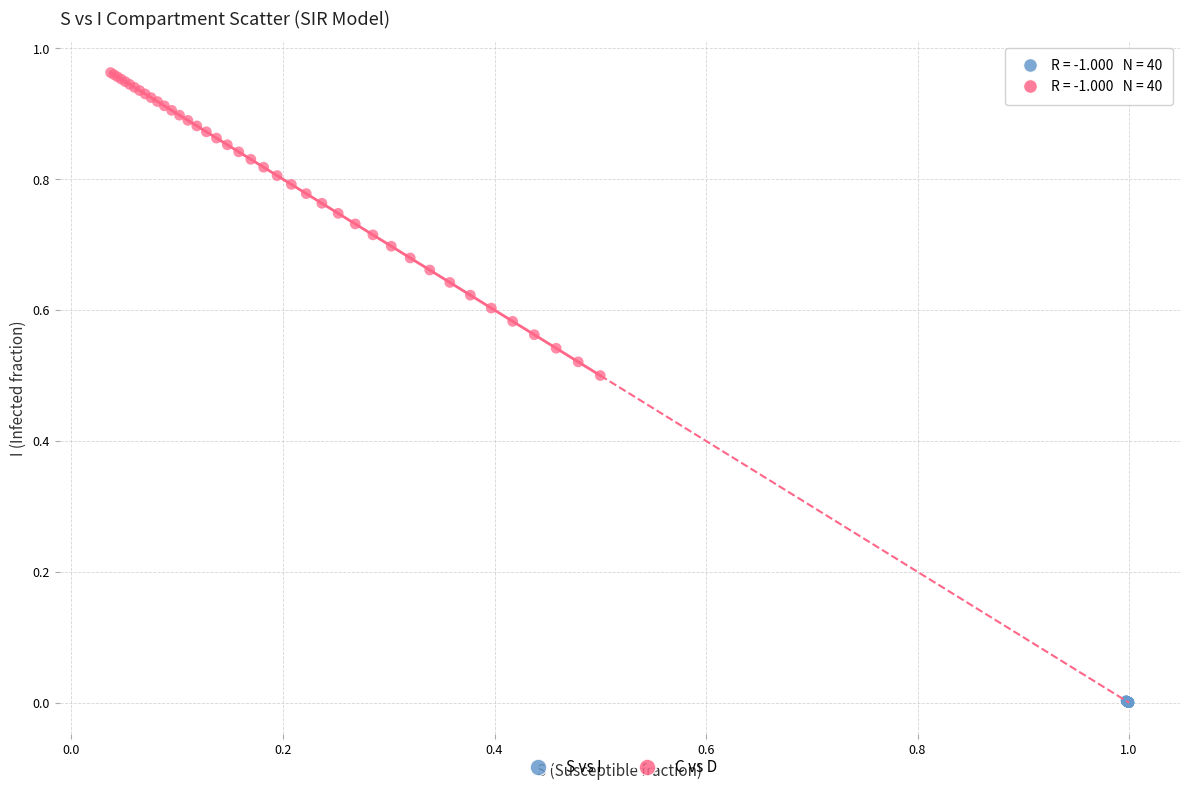

Which series has the widest spread of Y values?

C vs D